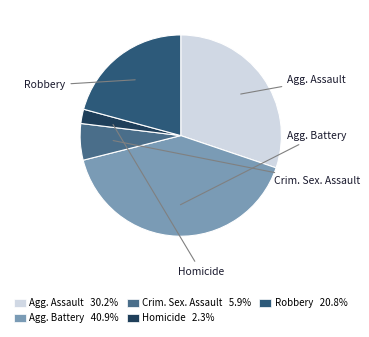

Count the number of slices in the pie.

5